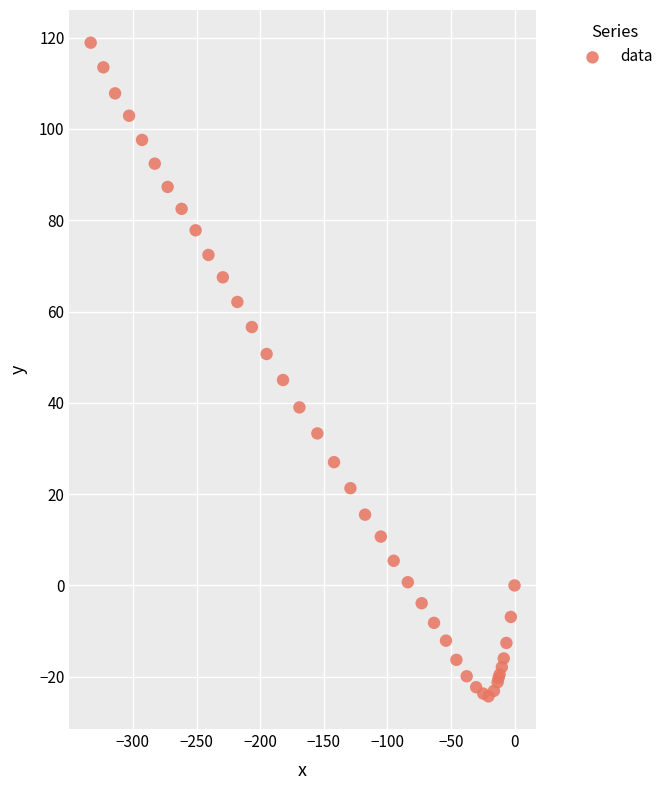

What Y value in the scatter plot is closest to 47?

45.0